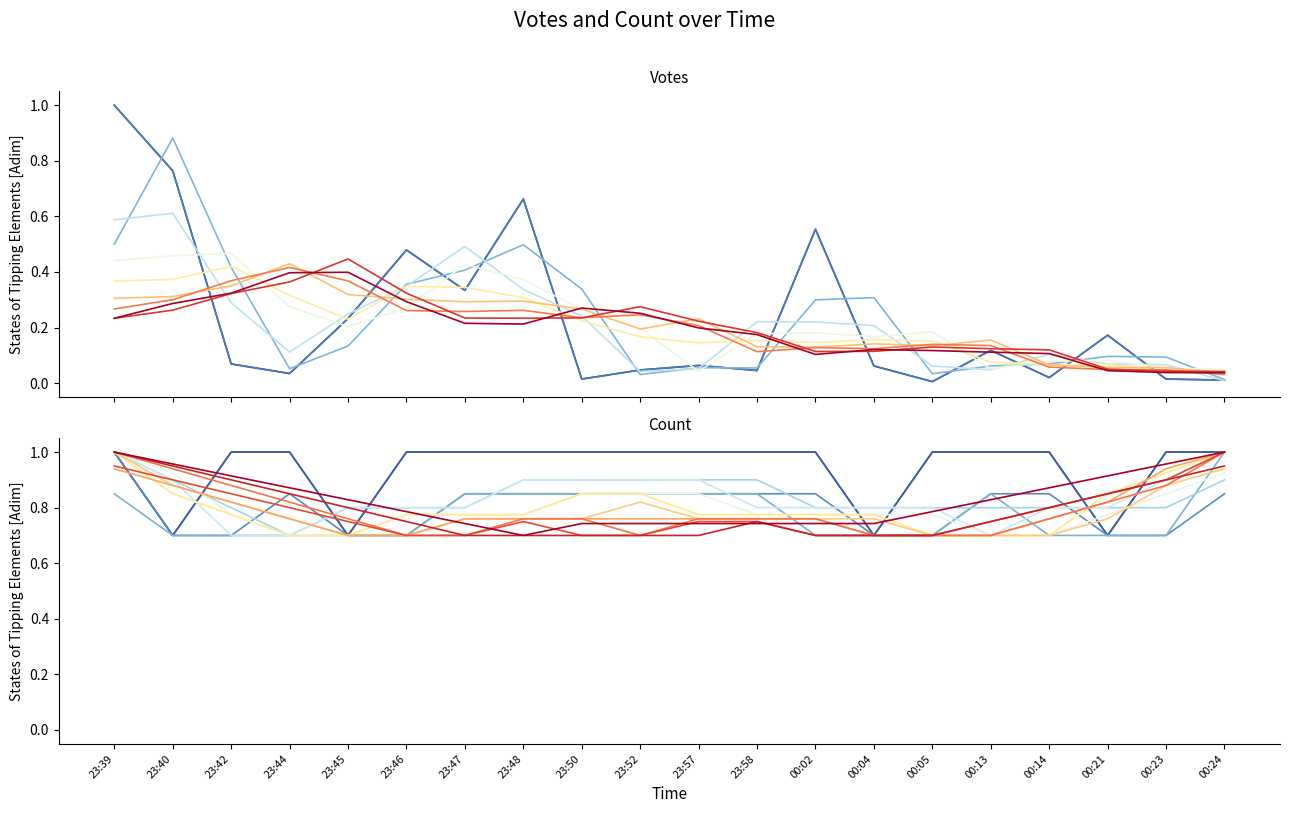

The value of count_scenario_14 at 23:52 is 0.4. True or false?

False